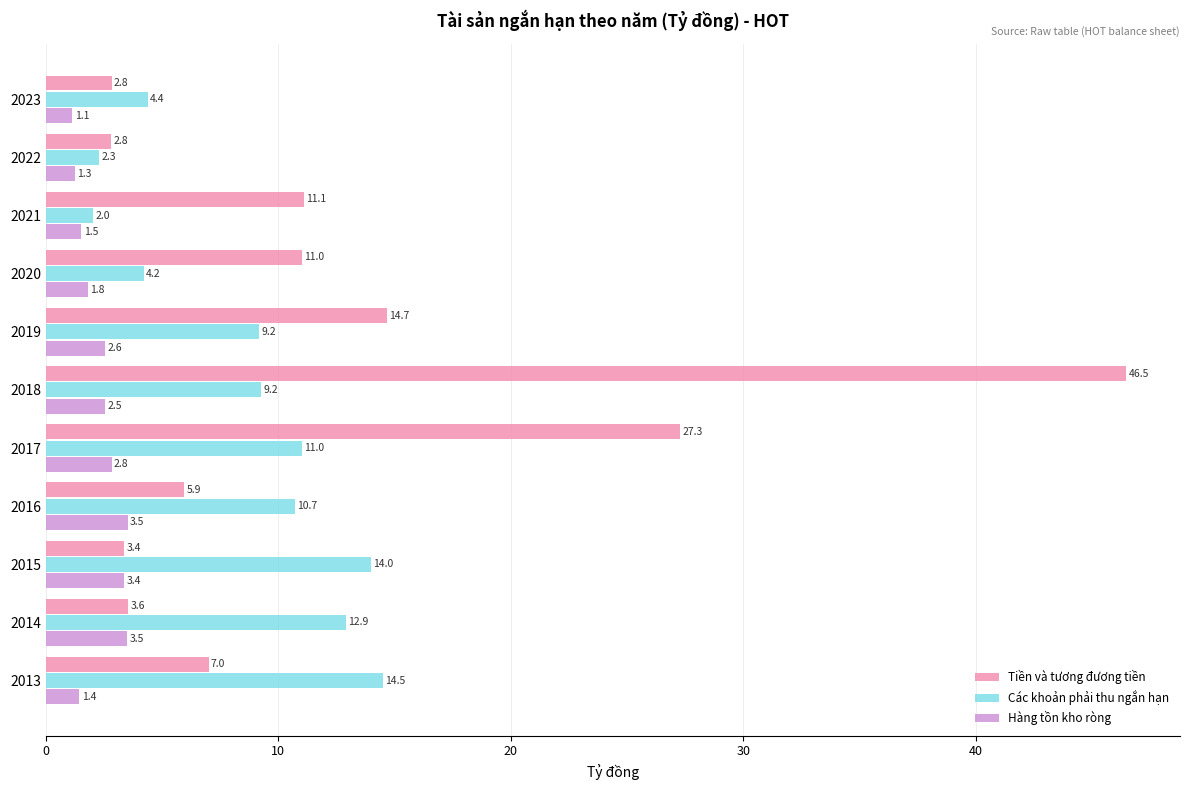

What is the smallest value displayed?

1.1